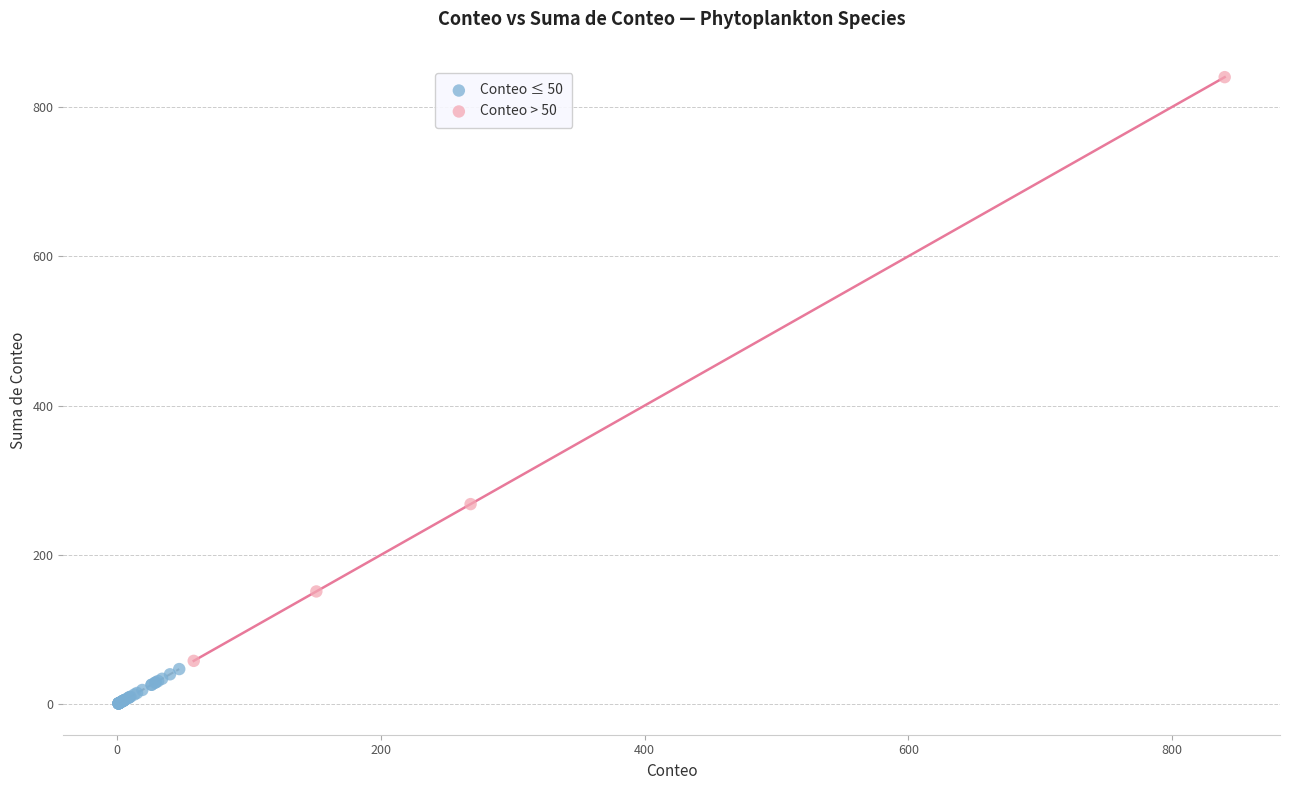

What are all the series names shown in the legend?

Conteo ≤ 50, Conteo > 50